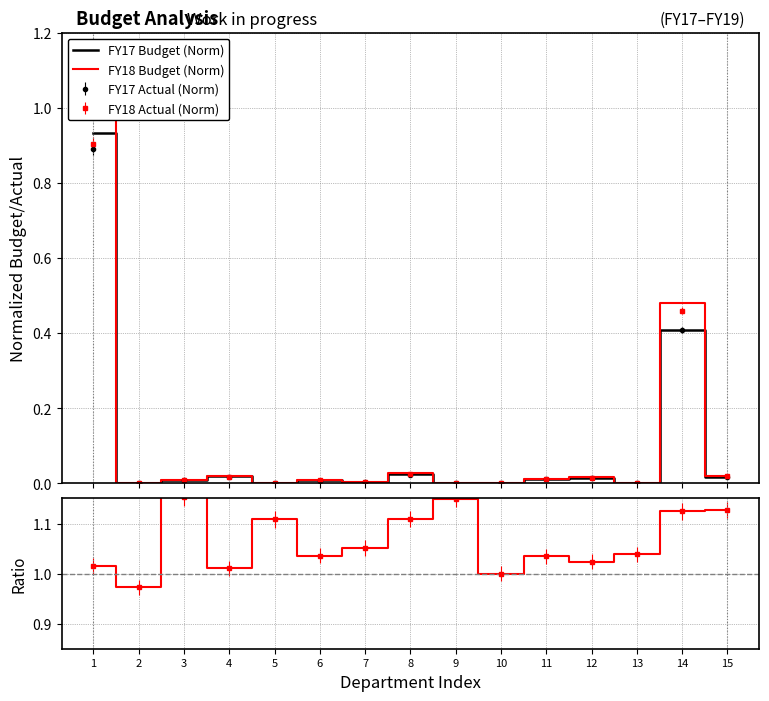

Is the value of FY17 Budget (Norm) at 10 greater than the value of FY18_Actual / FY17_Actual at 10?

No